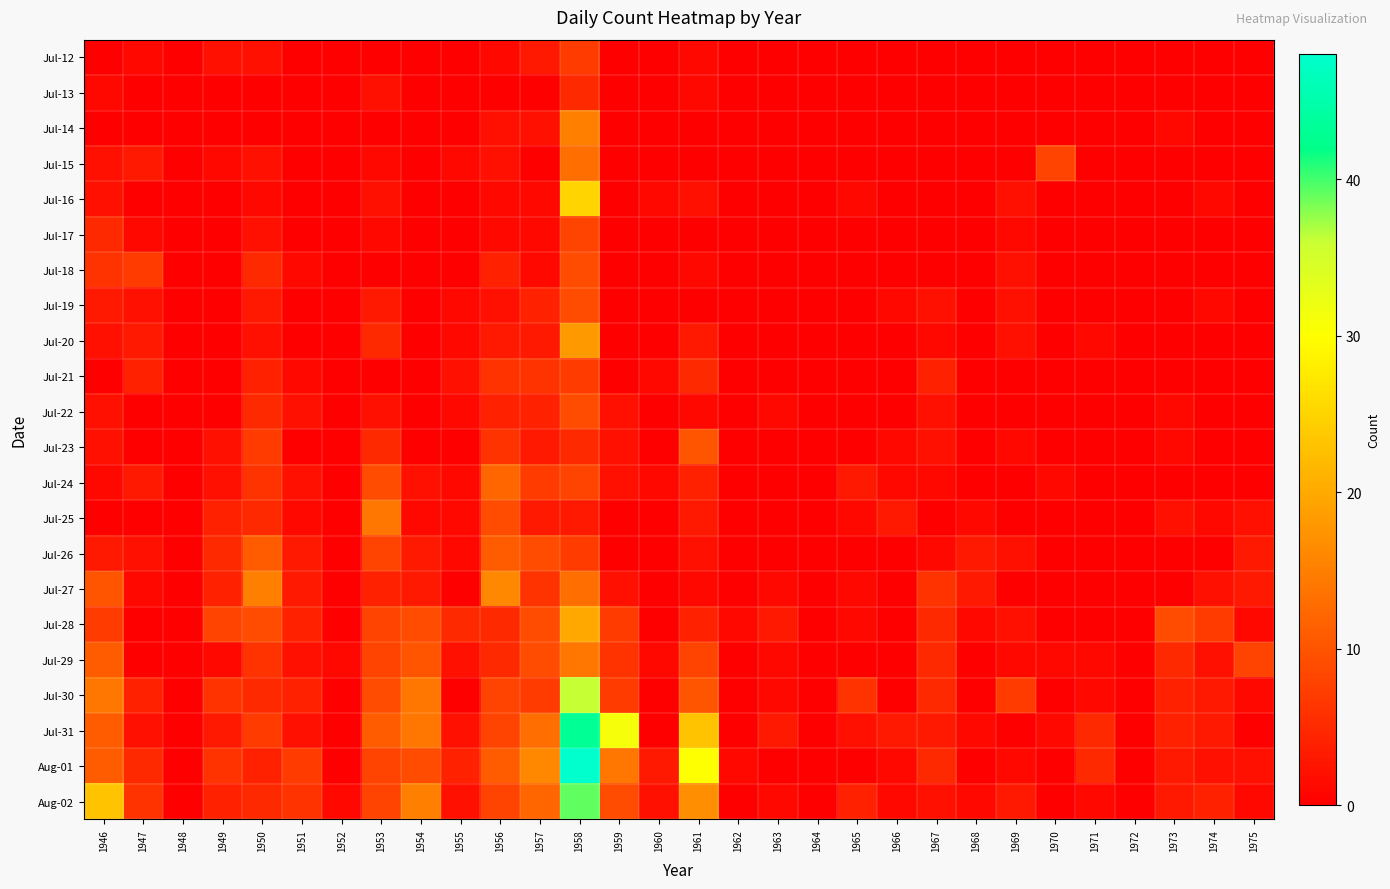

Which series has the largest total across all categories?

Aug-01